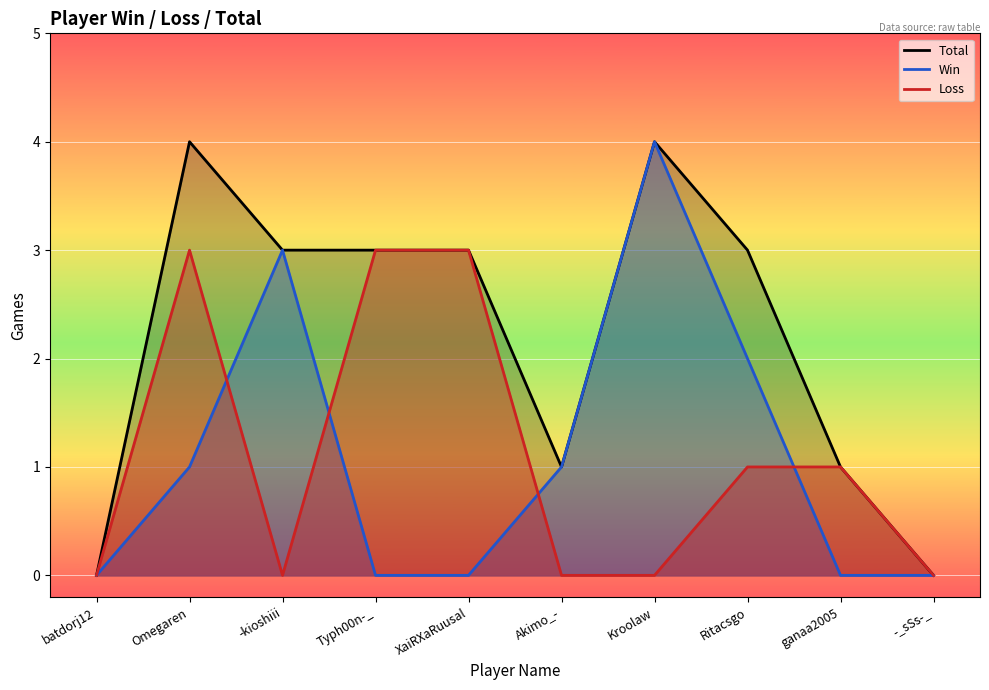

What are all the series names shown in the legend?

Total, Win, Loss